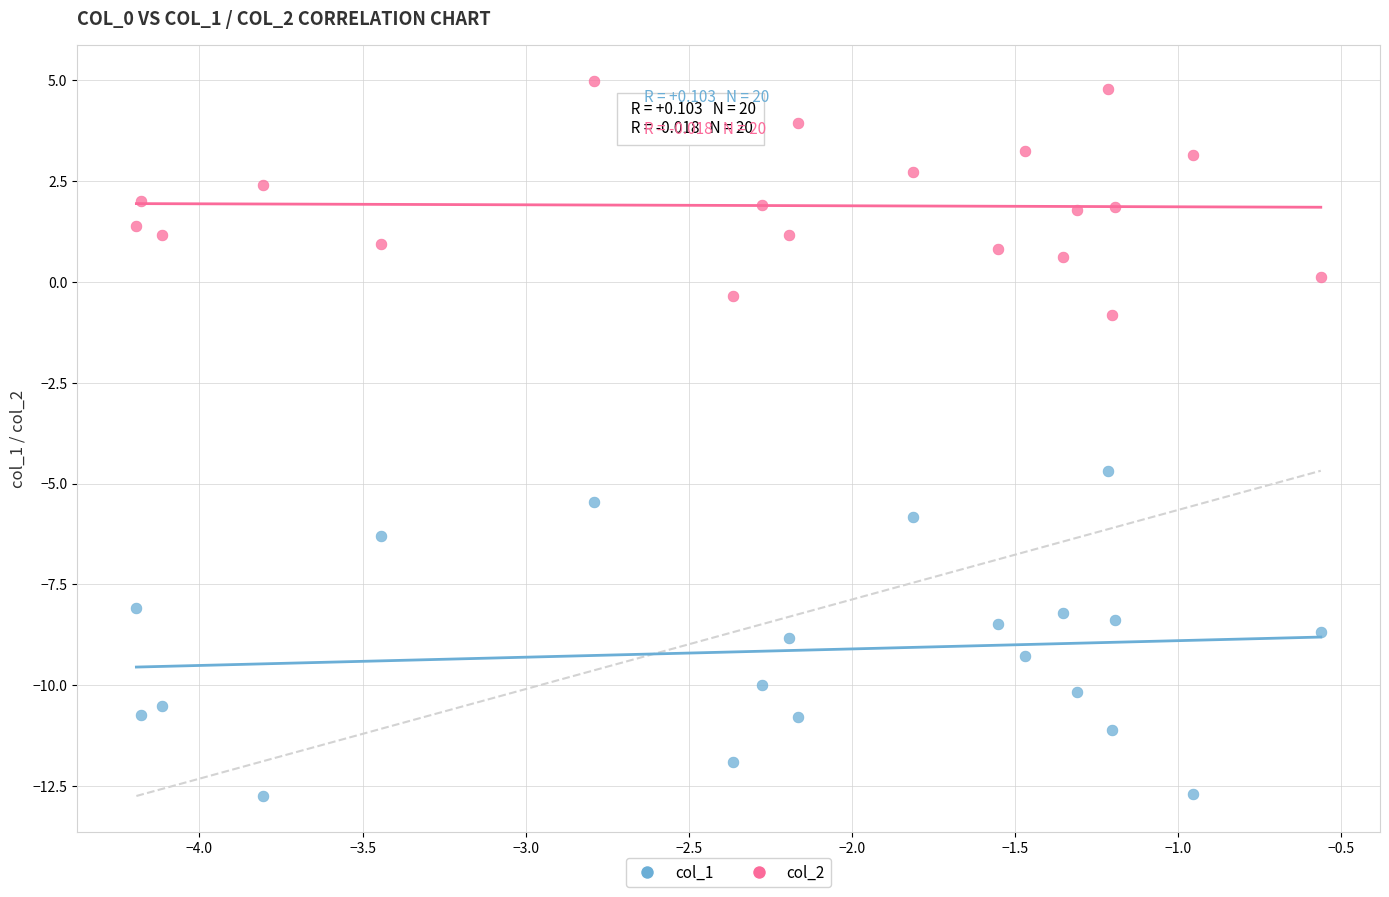

Which series reaches the minimum Y coordinate?

col_1